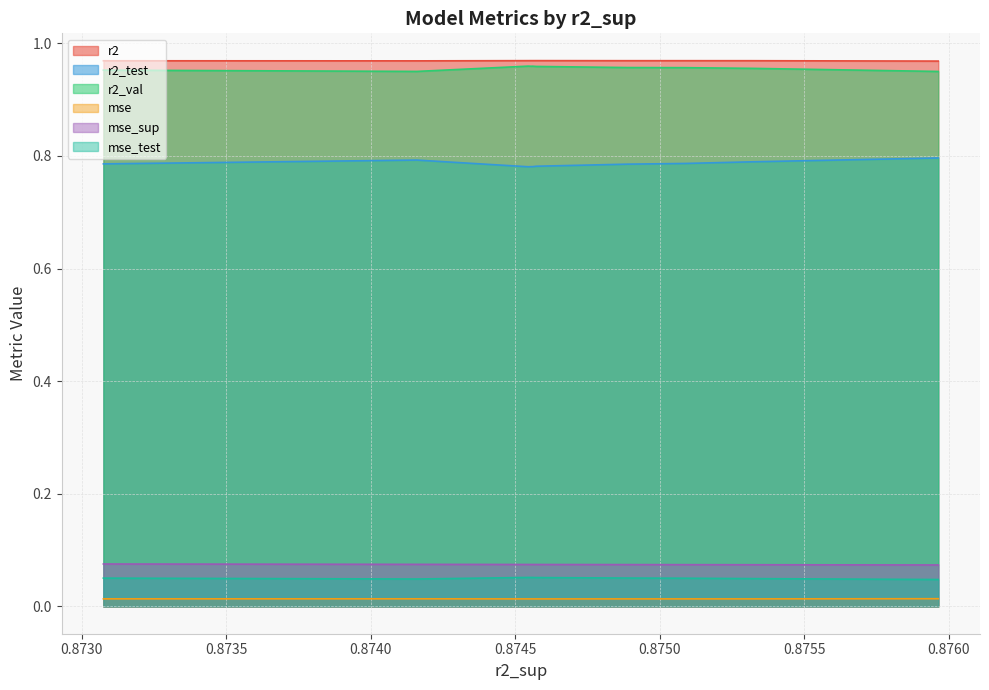

List the series in order of their peak value, highest first.

r2, r2_val, r2_test, mse_sup, mse_test, mse